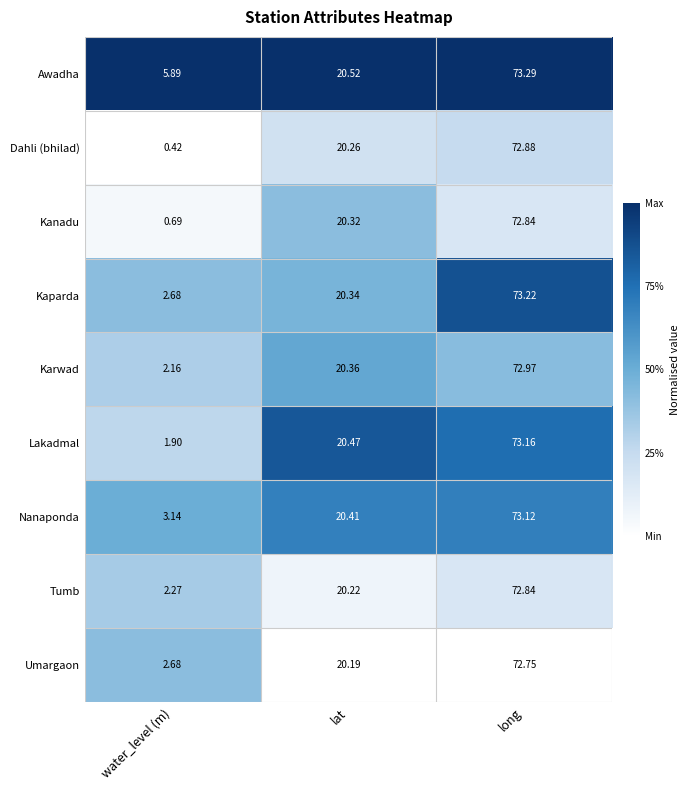

Between water_level (m) and lat, which series saw the biggest shift?

Dahli (bhilad)